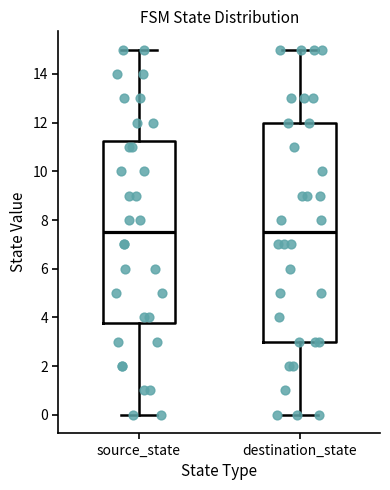

Which box is the tallest, from its lower edge to its upper edge?

destination_state